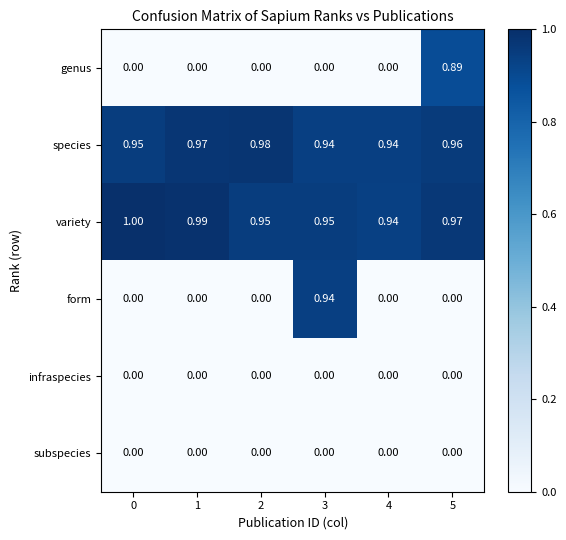

Which series has the largest range (max minus min)?

form